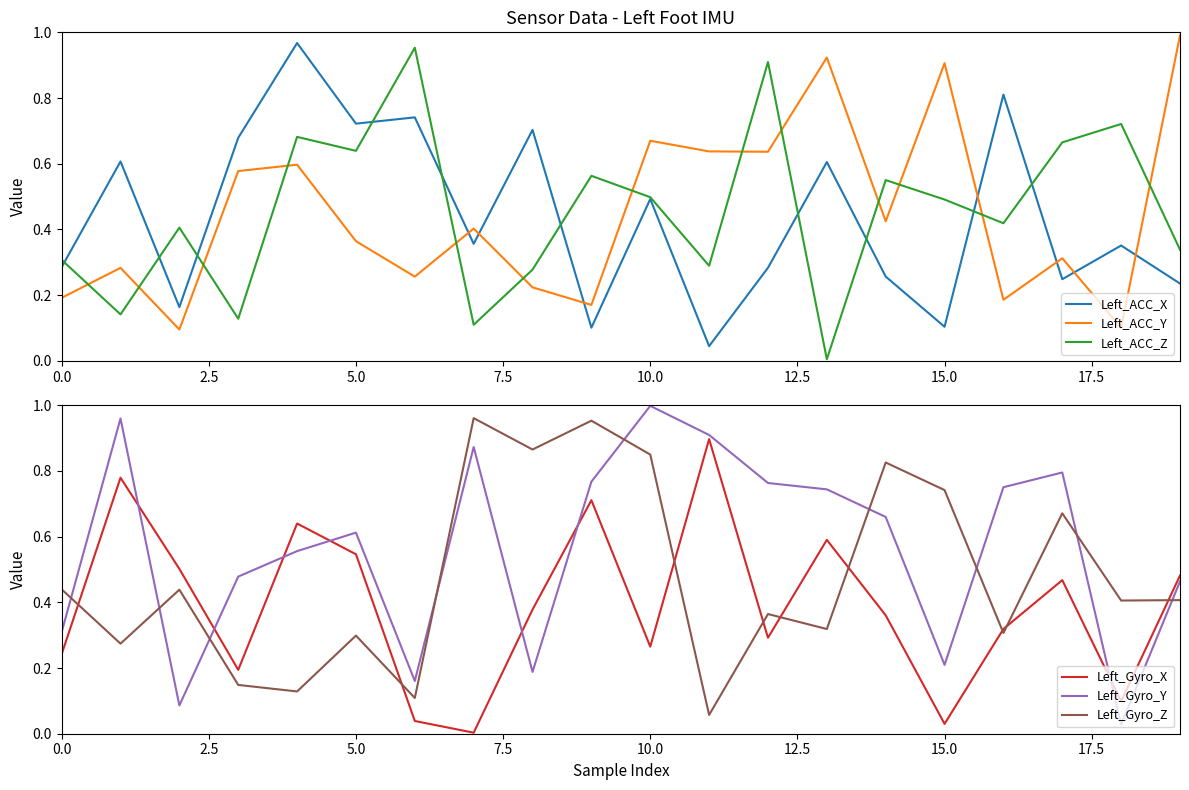

How many times do Left_ACC_Y and Left_ACC_X cross each other?

7